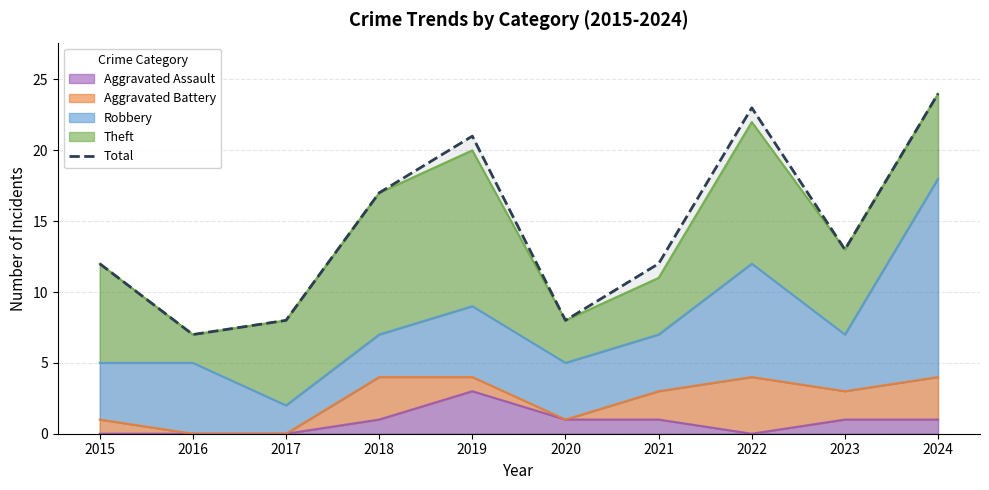

Read the value at 2021, to the nearest 5.

10